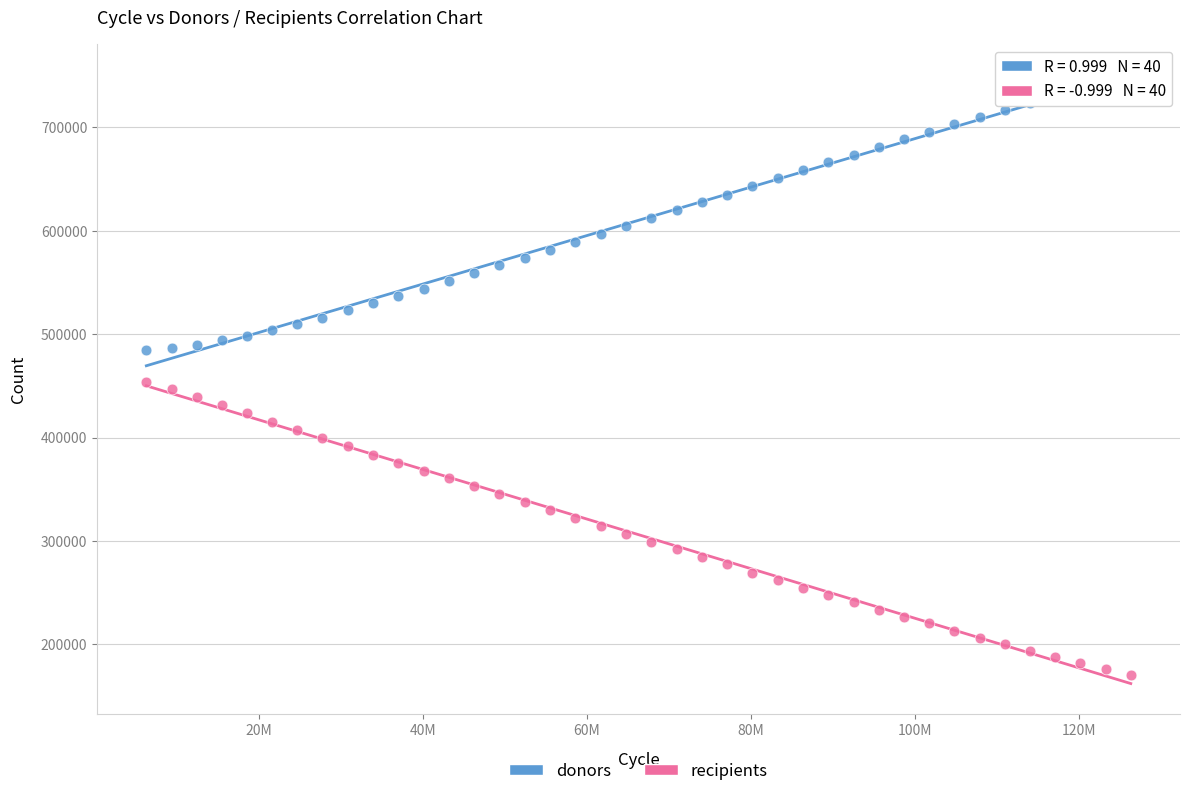

Across all data points, what is the range of Y values (max minus min)?

579760